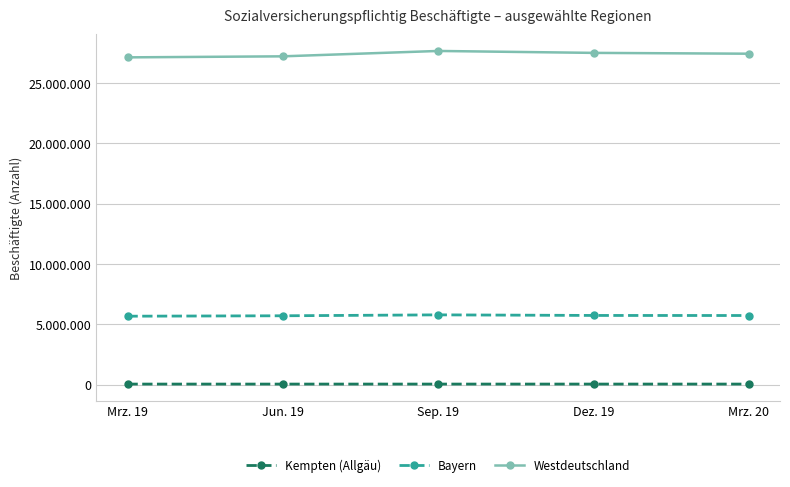

Which series has the widest spread of values?

Westdeutschland